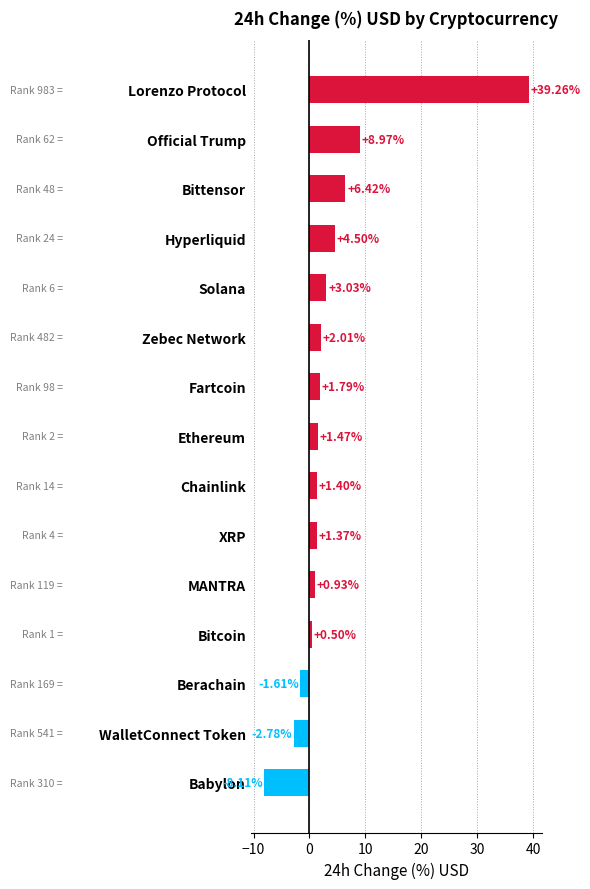

List the labels in order of value, largest first.

Lorenzo Protocol, Official Trump, Bittensor, Hyperliquid, Solana, Zebec Network, Fartcoin, Ethereum, Chainlink, XRP, MANTRA, Bitcoin, Berachain, WalletConnect Token, Babylon